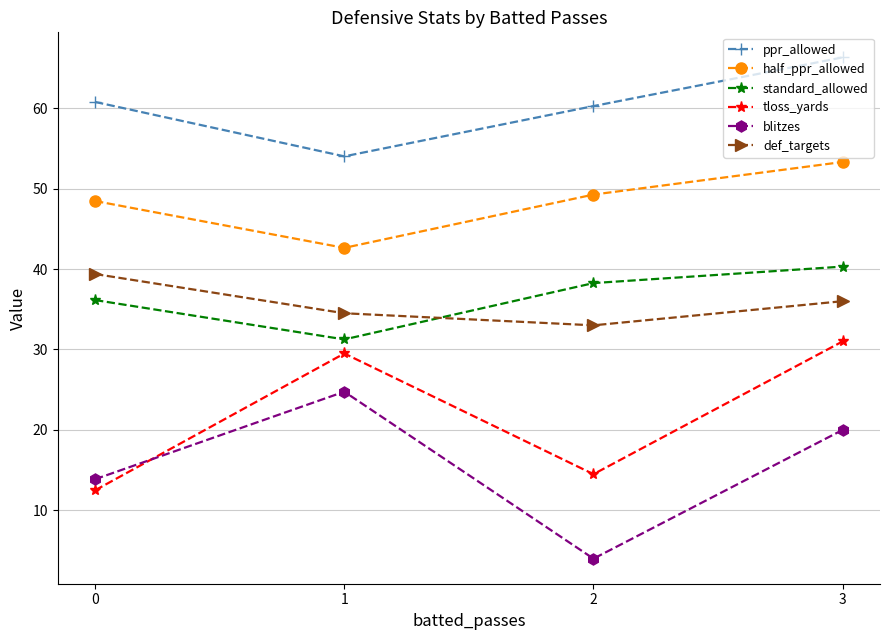

Which series has the largest total across all categories?

ppr_allowed